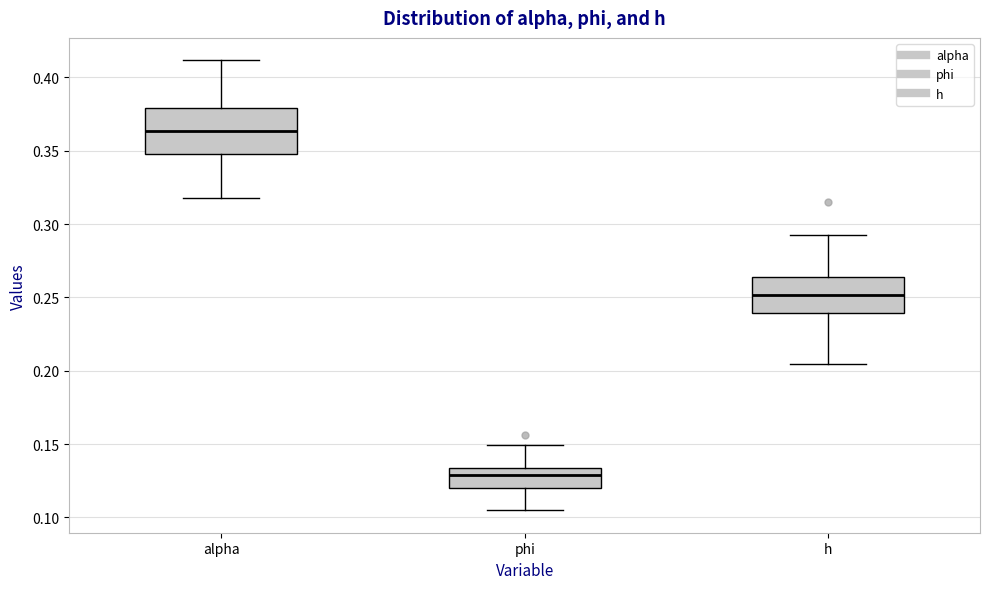

Which box's median line is the lowest?

phi